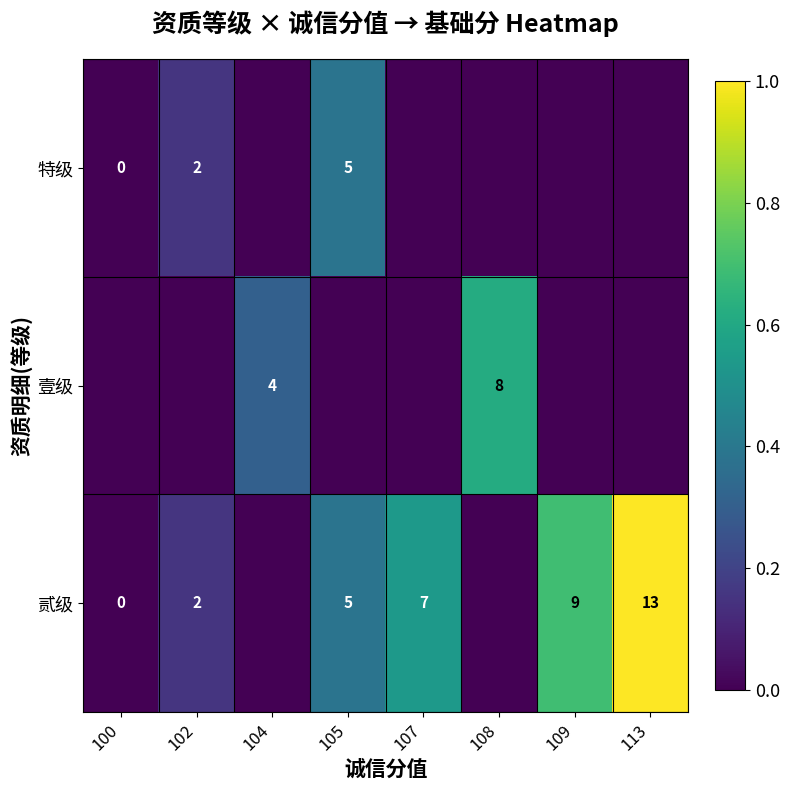

True or false: 特级 has a value of 0.2 at 105.

False